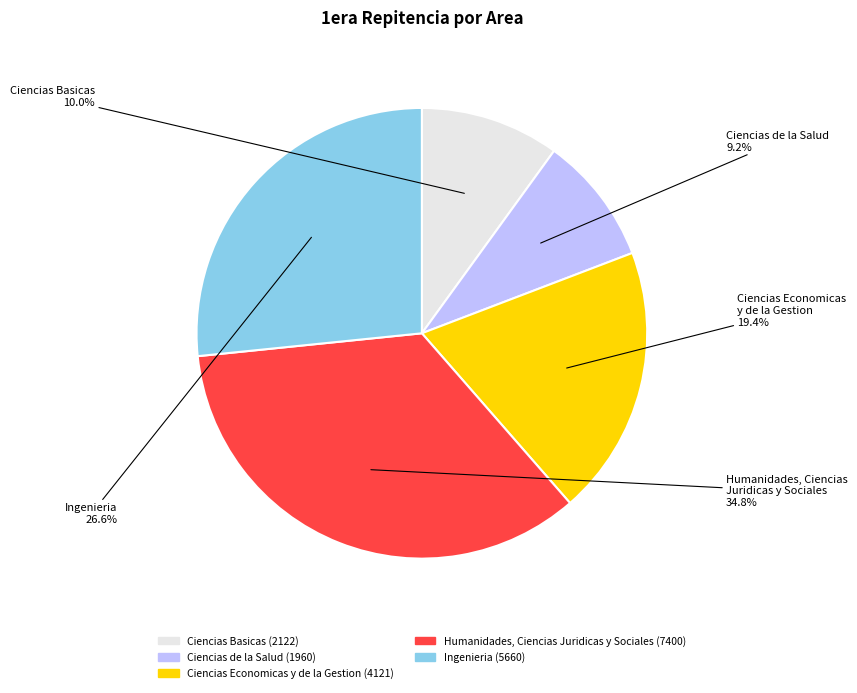

True or false: Ciencias de la Salud accounts for 19% of the total.

False